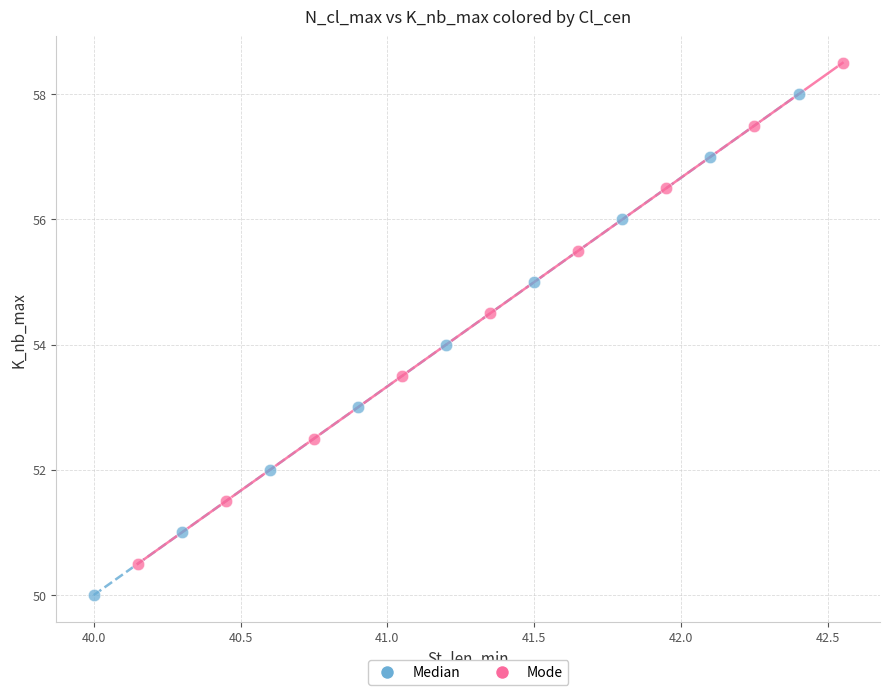

Which series reaches the maximum Y coordinate?

Mode